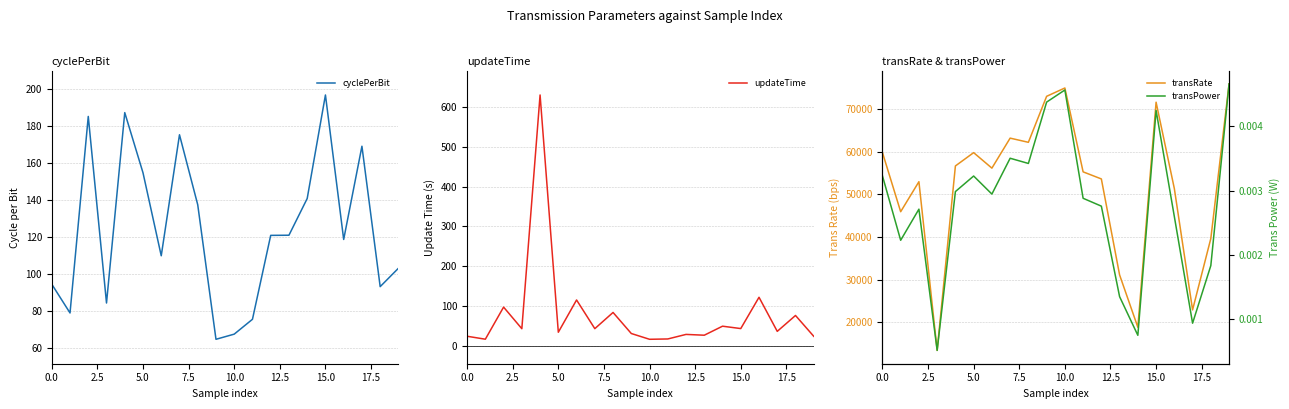

True or false: transPower and transRate cross at least once.

False